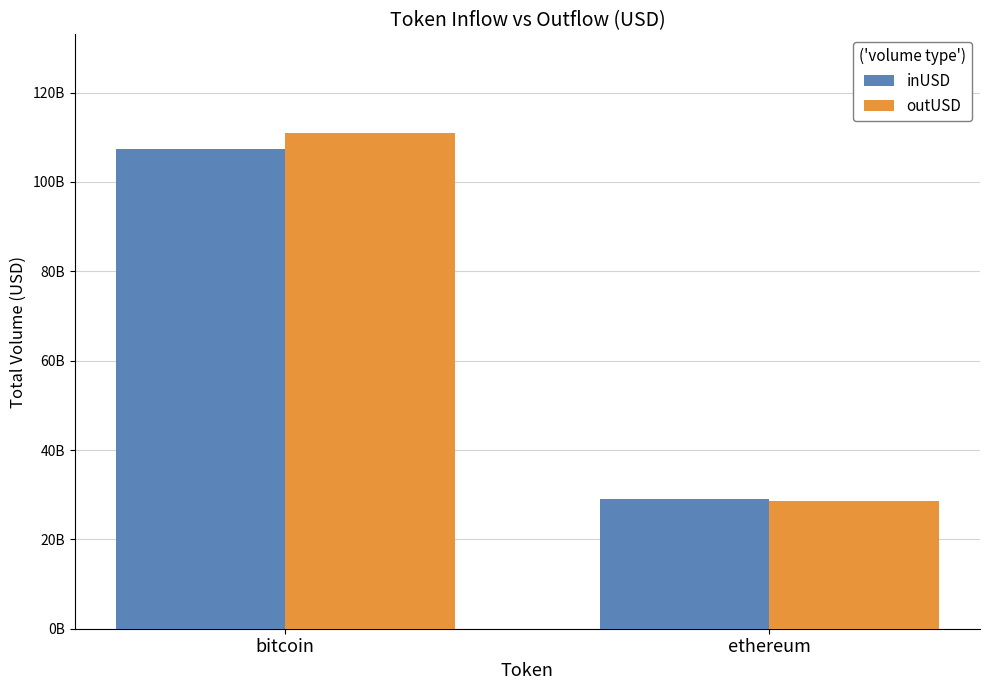

Are the bars grouped side by side (vs. stacked)?

Yes